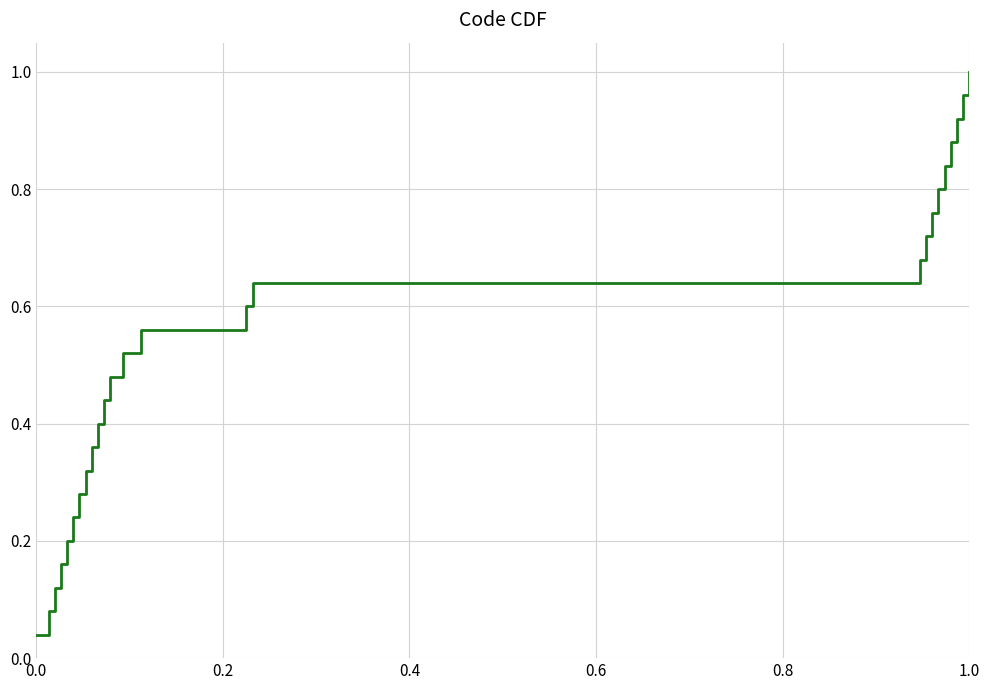

How many lines are shown in the chart?

1